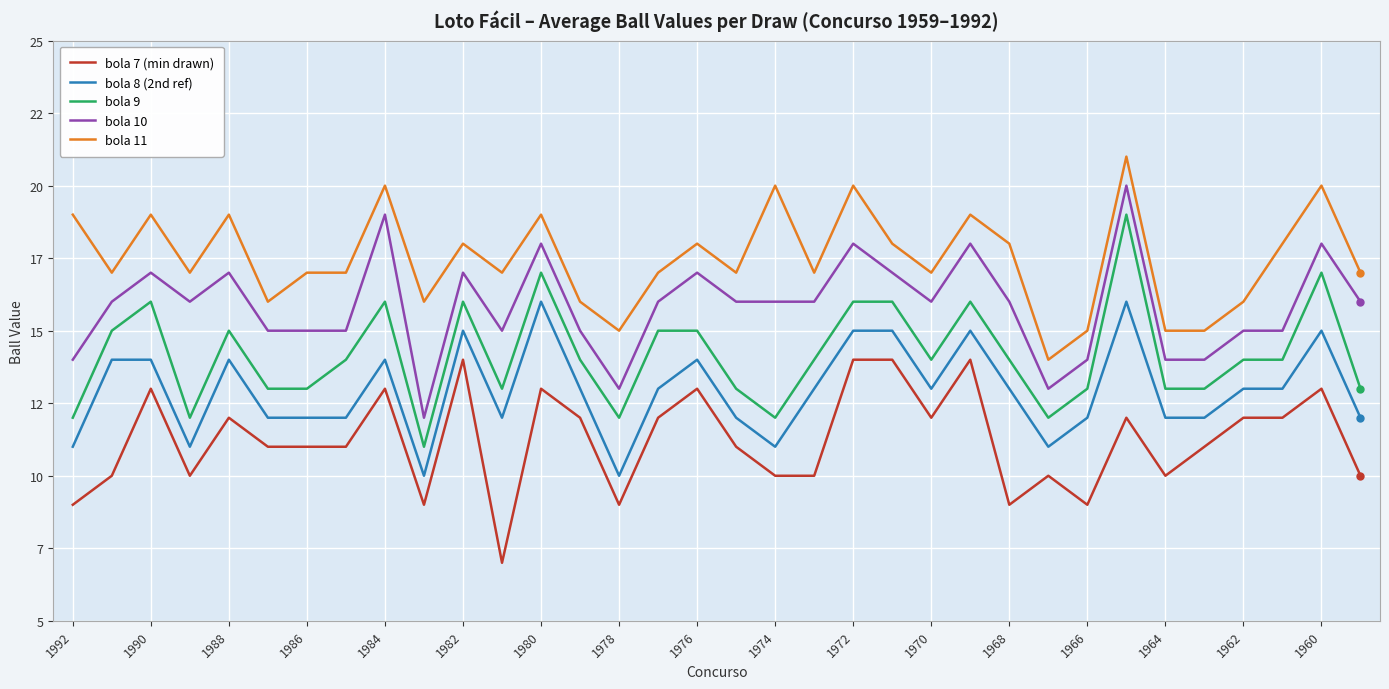

Does the chart display data point markers on the line(s)?

No